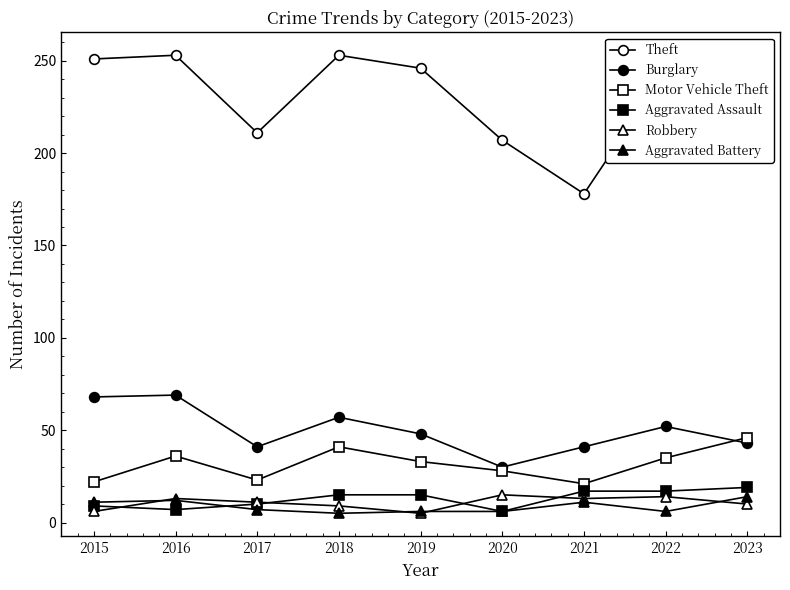

Which series has the largest total across all categories?

Theft